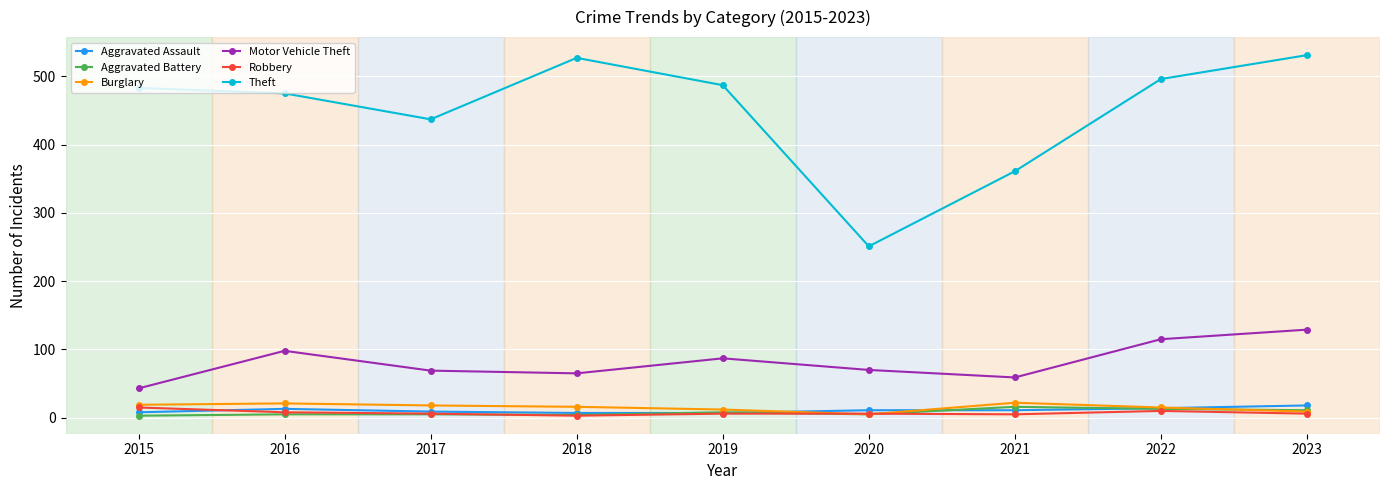

True or false: Aggravated Assault has a value of 13 at 2016.

True